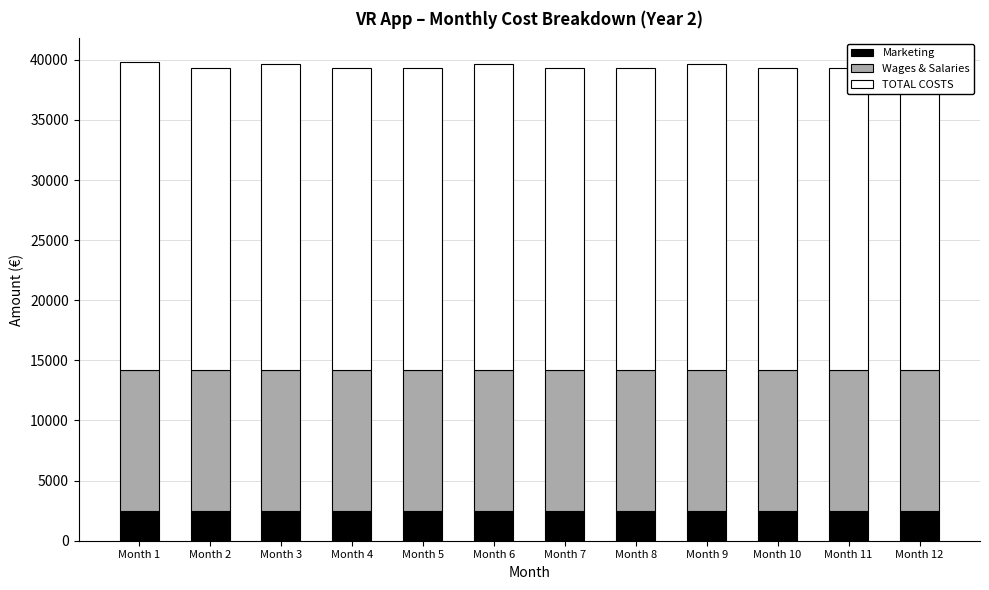

True or false: TOTAL COSTS has a value of 35765.1 at Month 1.

False